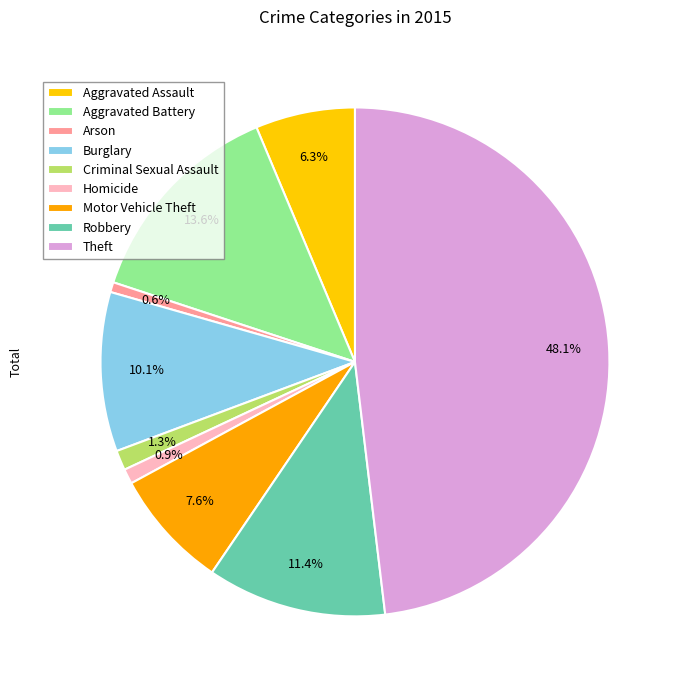

What percentage is NOT represented by Robbery?

88.6%